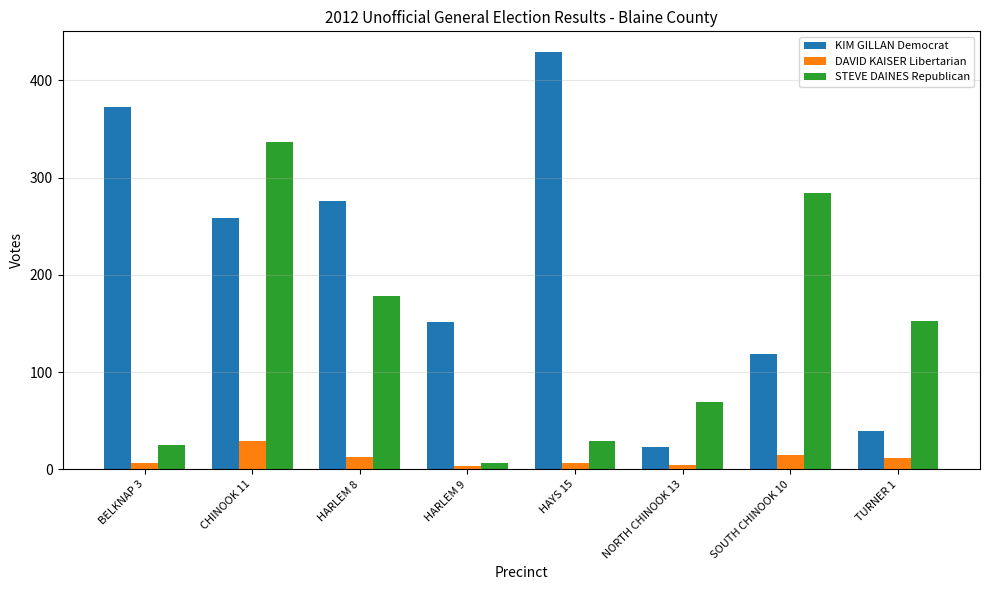

Where is KIM GILLAN Democrat nearest to the value 226?

CHINOOK 11